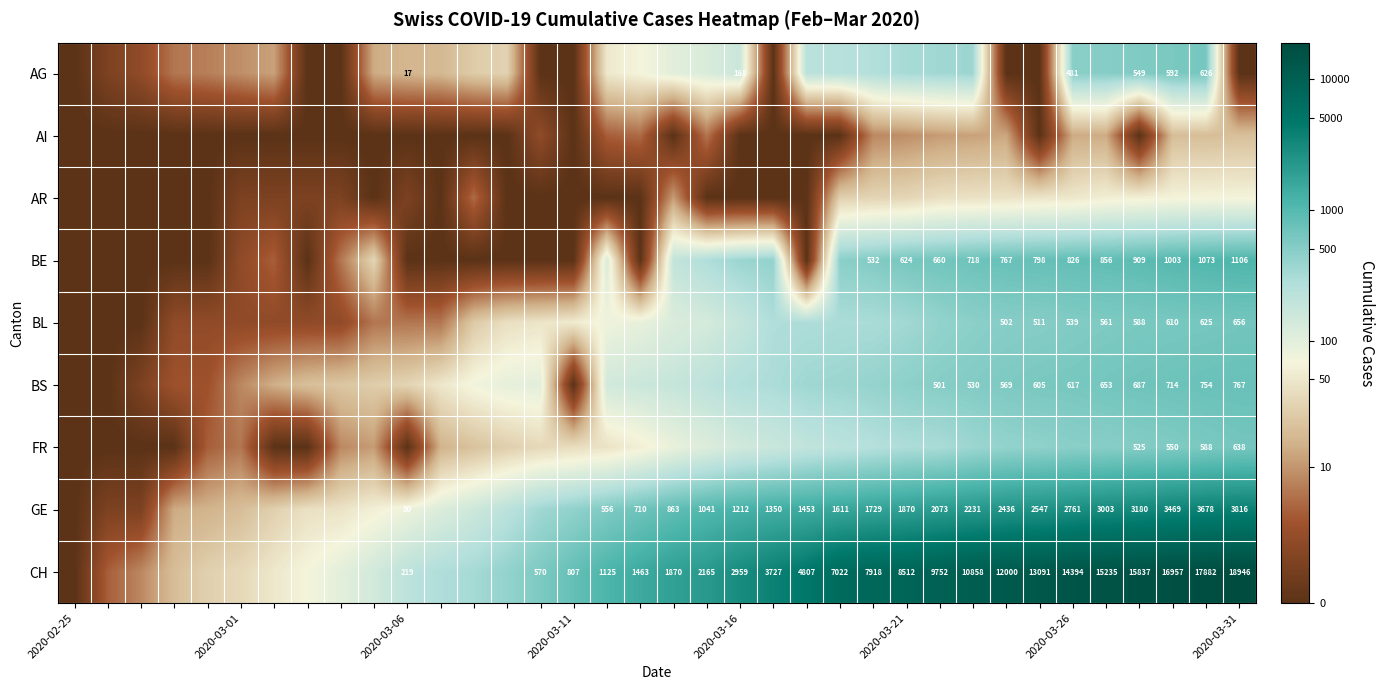

Count the number of data series in this chart.

9